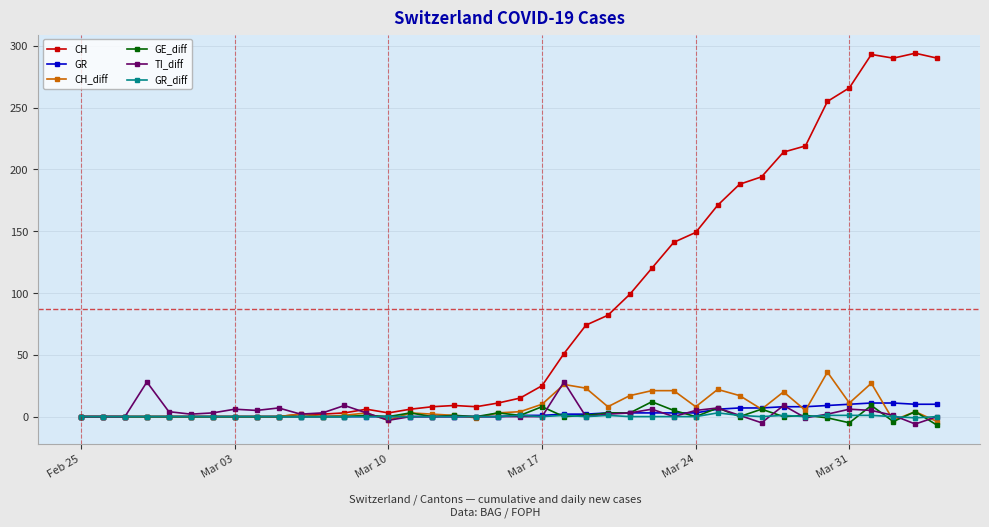

What is the value of the CH_diff point at the 21st from the left?

4